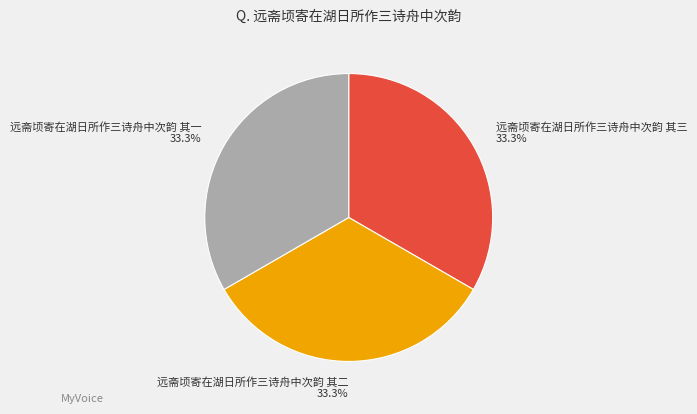

Does any single category account for the majority?

No